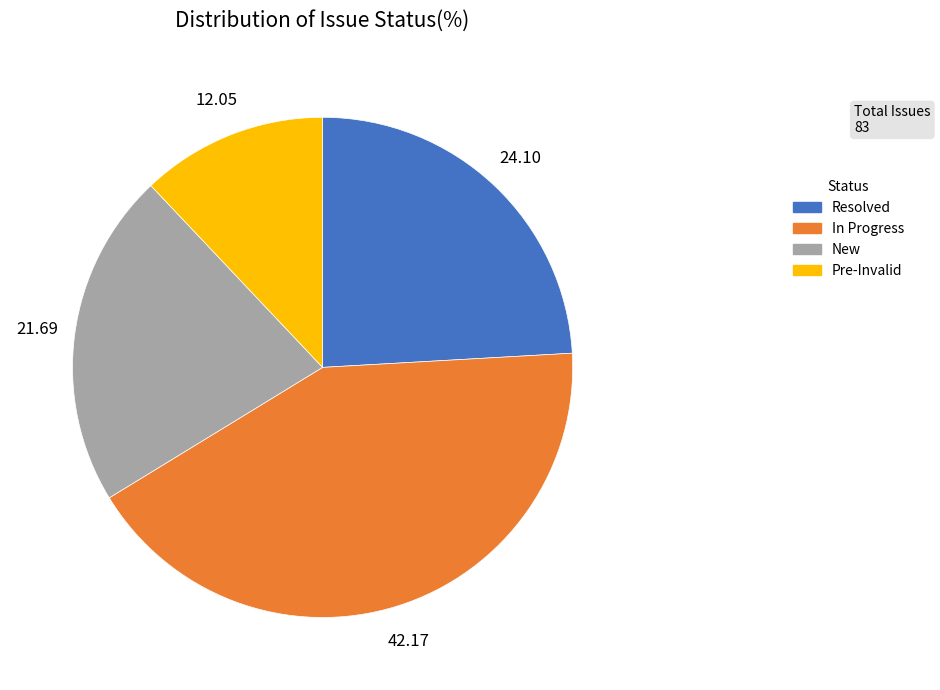

Rank the categories by value from lowest to highest.

Pre-Invalid, New, Resolved, In Progress